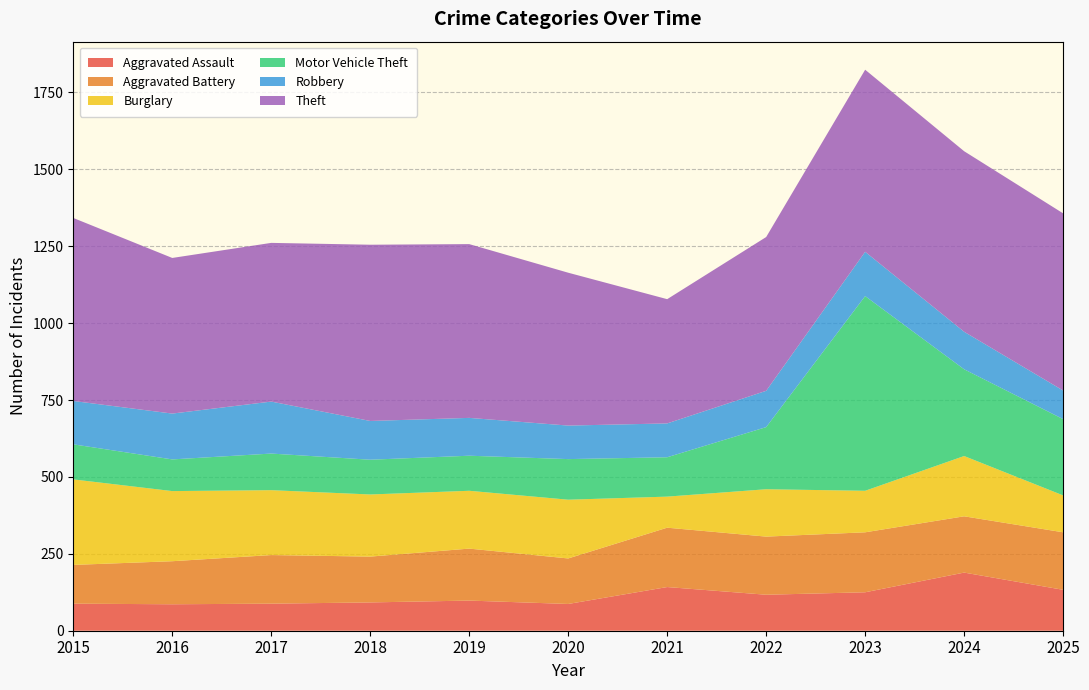

Reading left to right, what are all the values shown in this chart?

Aggravated Assault: 88	86	88	92	98	87	142	117	125	189	133
Aggravated Battery: 126	140	158	149	169	148	193	189	195	183	187
Burglary: 278	228	211	202	188	191	101	154	135	196	120
Motor Vehicle Theft: 114	103	119	113	114	132	128	202	633	282	248
Robbery: 141	149	169	126	123	109	110	118	144	122	93
Theft: 595	506	516	573	565	497	404	500	592	587	576